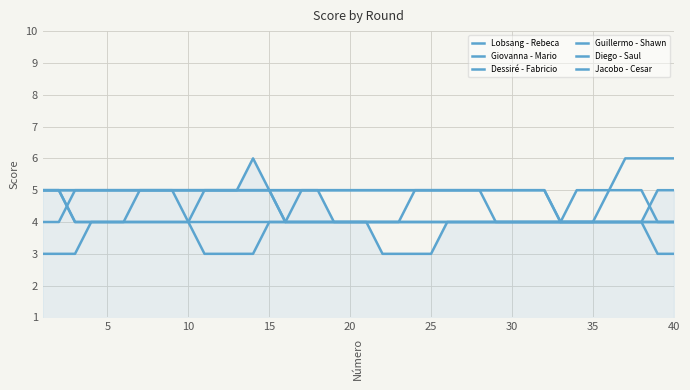

Does the chart have visible grid lines?

Yes